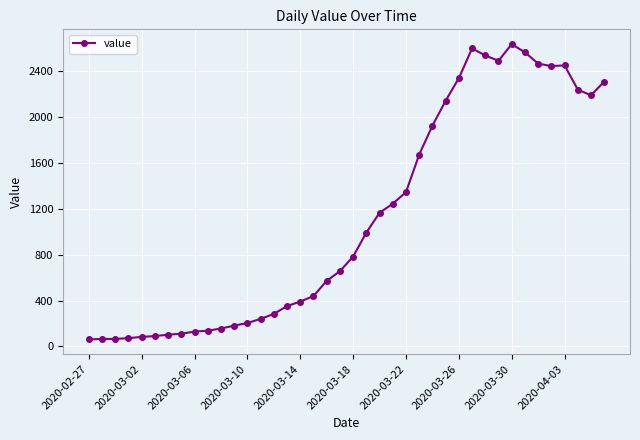

What is the value of the 23rd point from the left?

1166